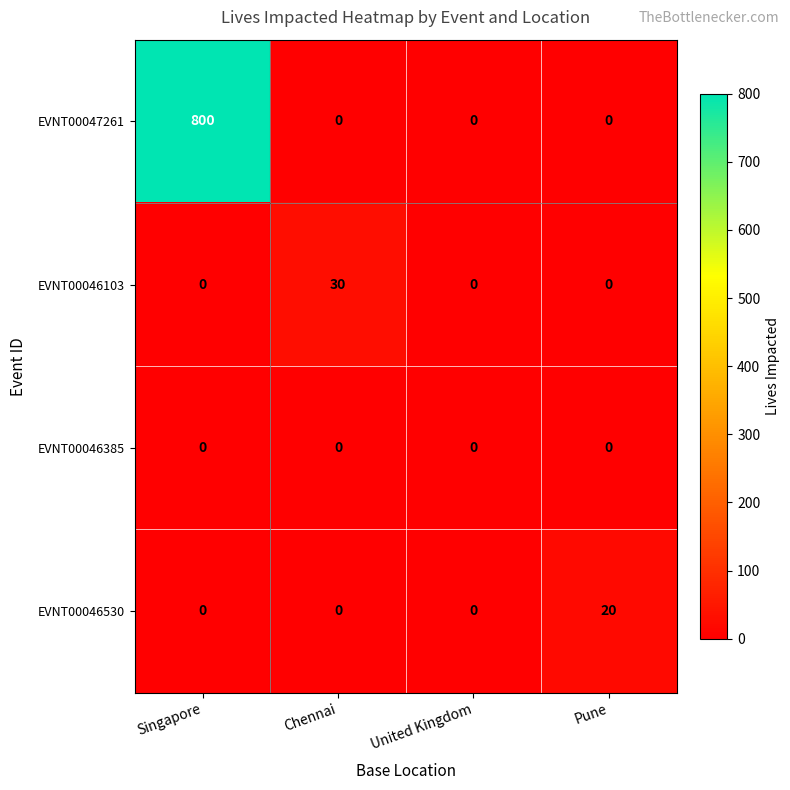

True or false: EVNT00046385 has a value of 0 at Pune.

True